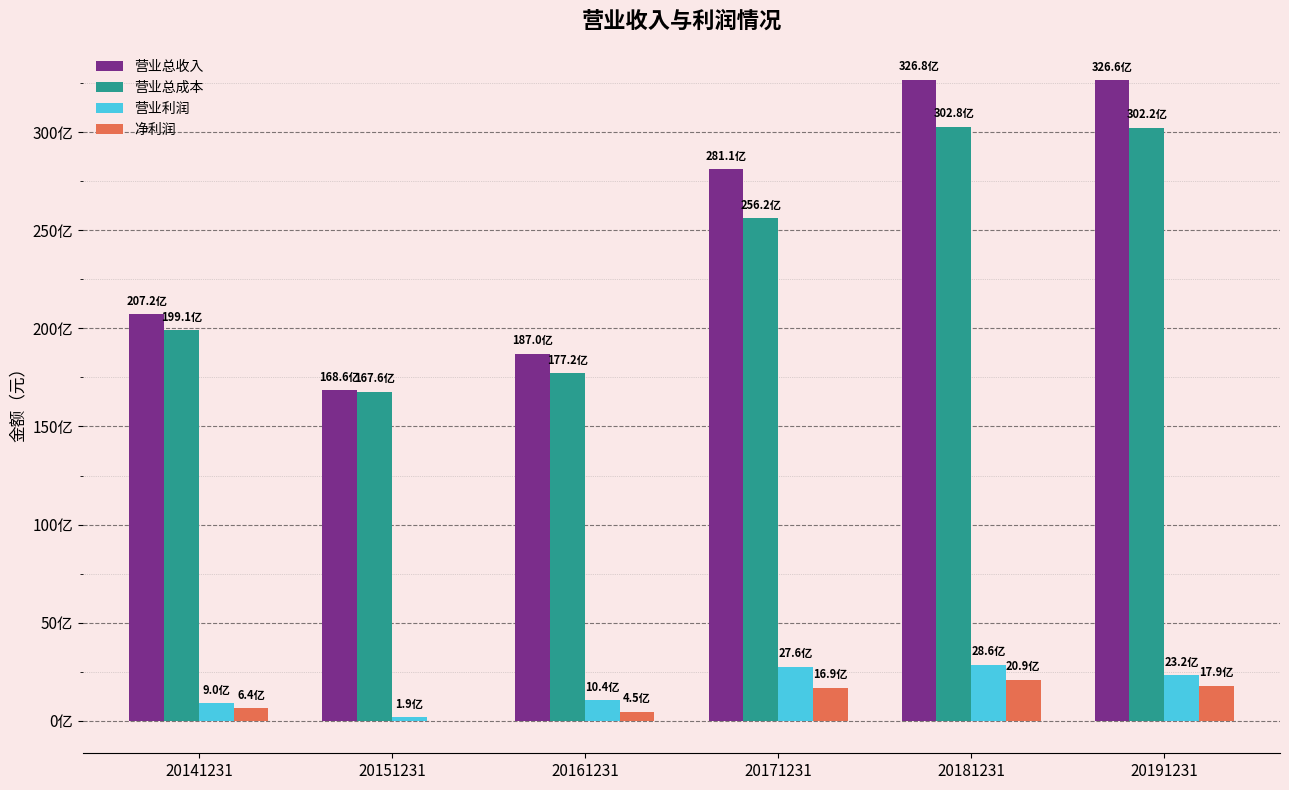

Read the 营业总成本 value at 20181231.

30275360566.5